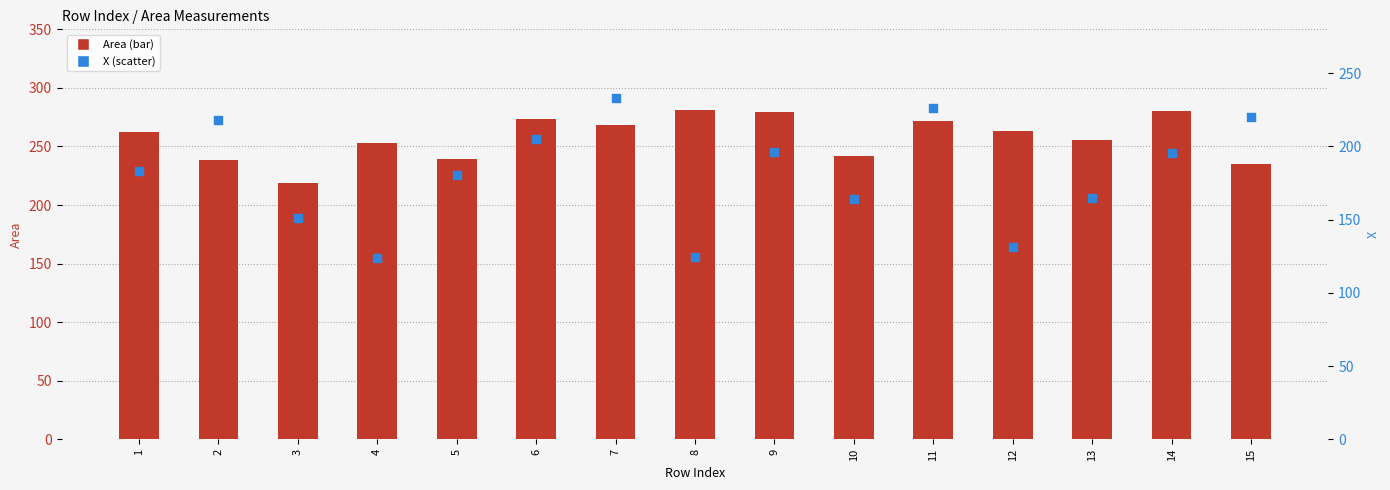

At which category is the sum across all series the highest?

7